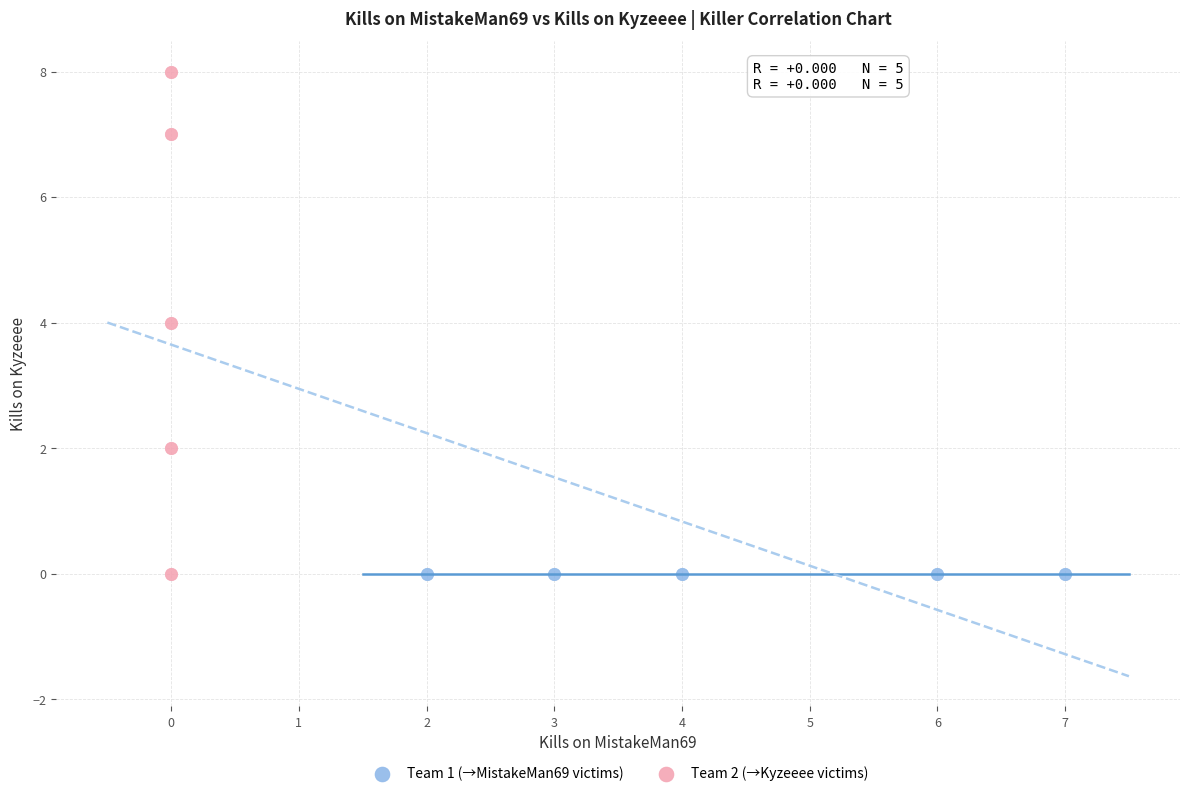

Which series contains the highest Y value?

Team 2 (→Kyzeeee victims)